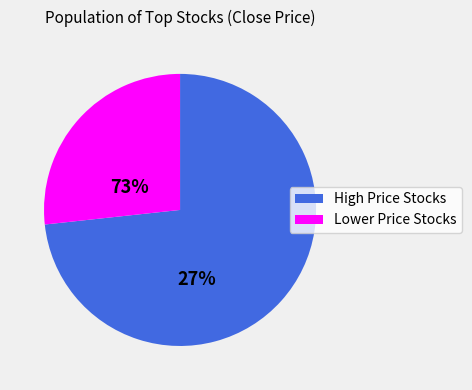

Count the number of slices in the pie.

2